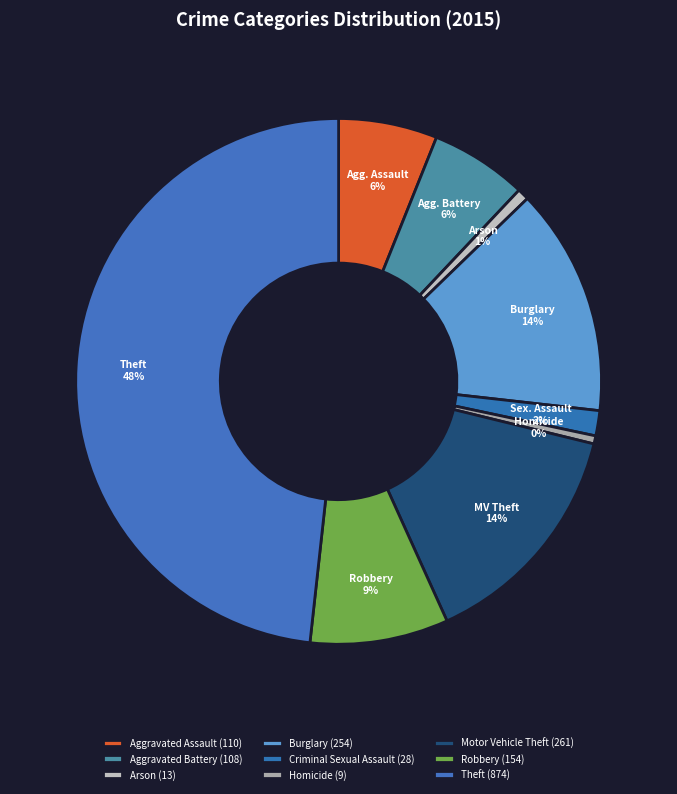

How many slices are in this pie chart?

9